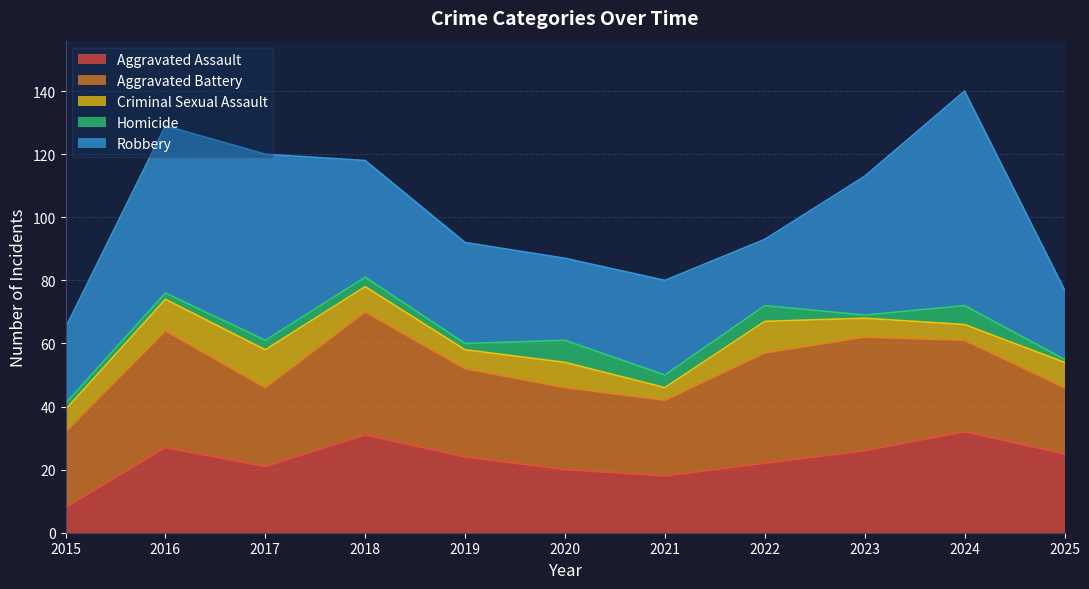

In Robbery, how many points are higher than both neighbors (excluding endpoints)?

3